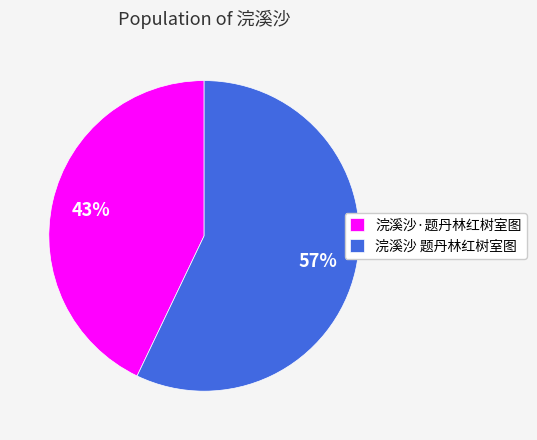

To the nearest percent, what percentage of the pie is 浣溪沙 题丹林红树室图?

57%